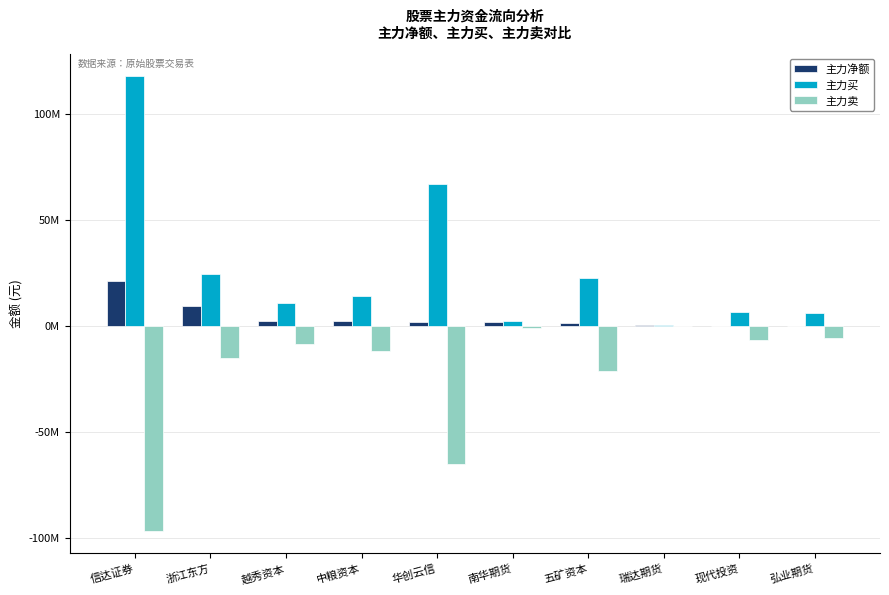

Which series has the largest range (max minus min)?

主力买